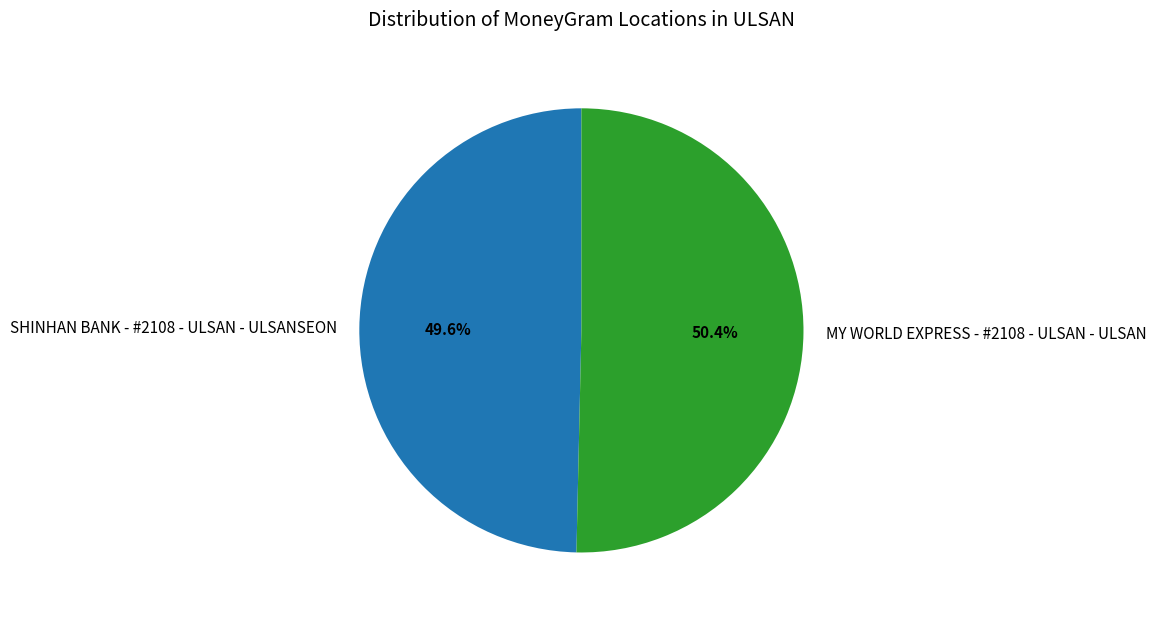

Which category accounts for the majority?

MY WORLD EXPRESS - #2108 - ULSAN - ULSAN